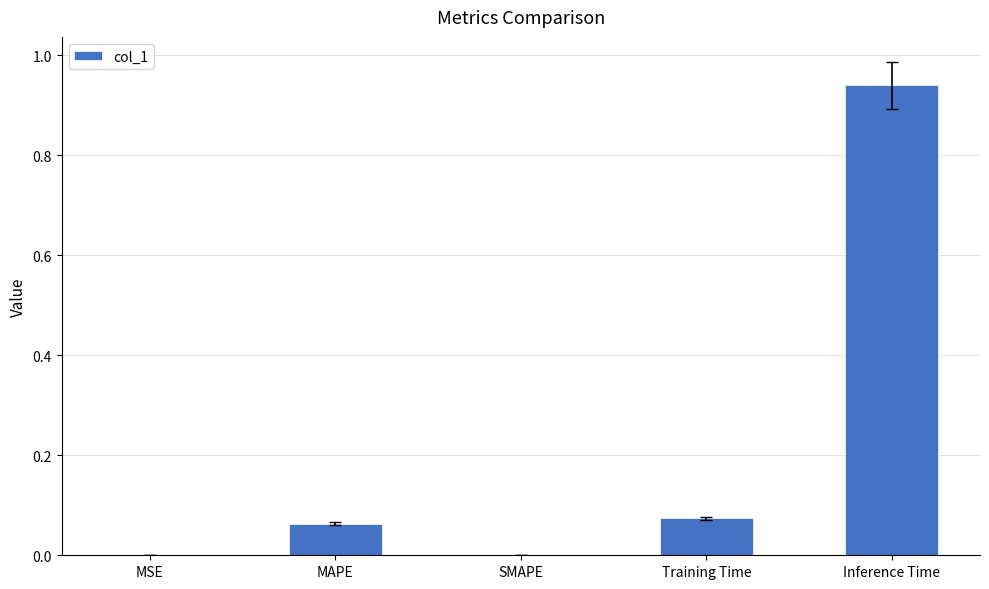

The chart shows a value of 0.0 at MAPE. True or false?

False